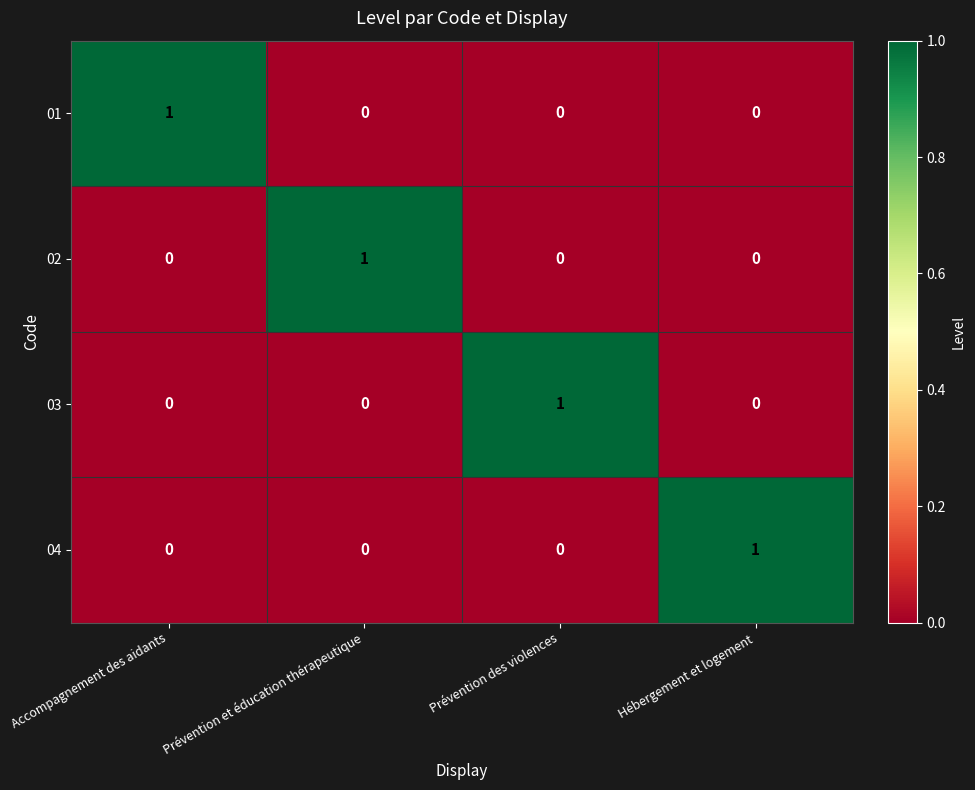

At how many categories does at least one series exceed 0?

4